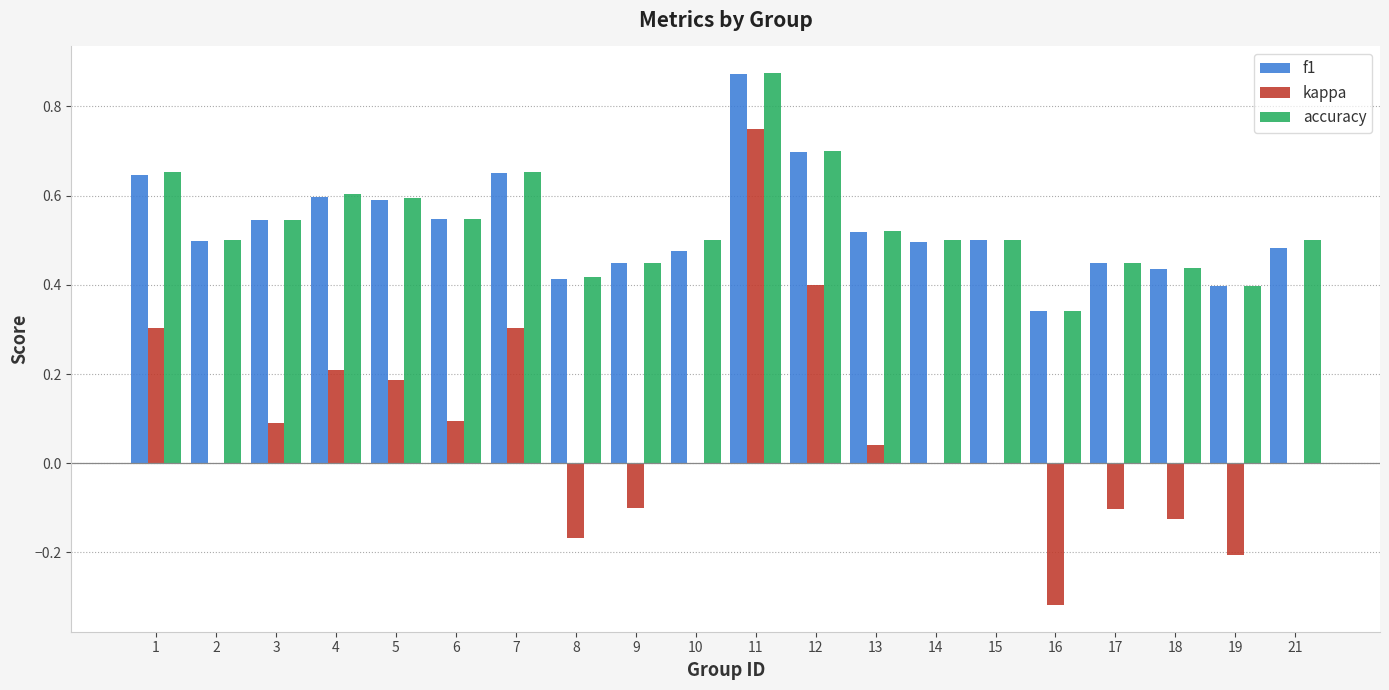

At which category does the chart reach its peak across all series?

11